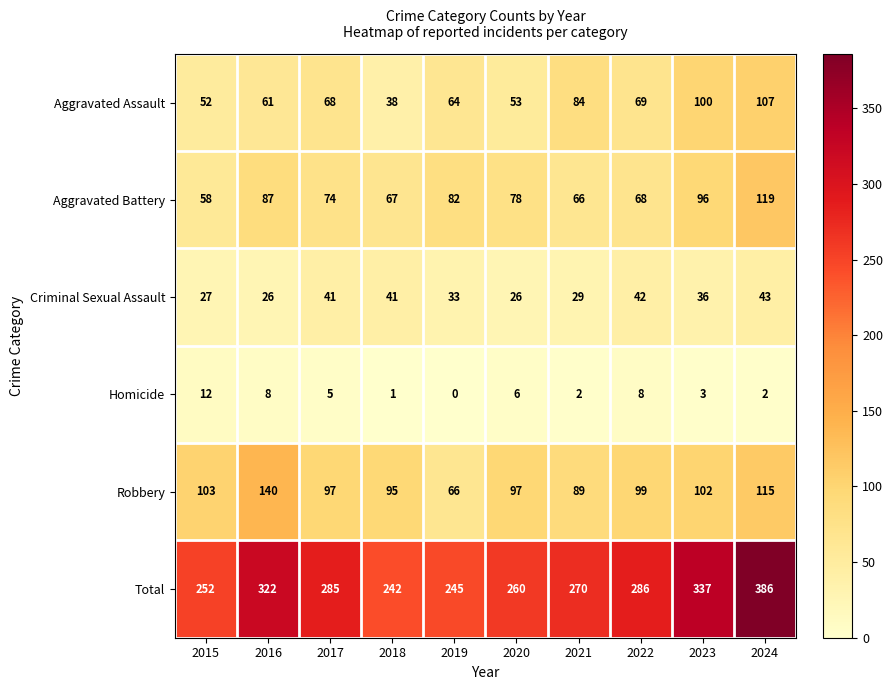

What is the sum of all Homicide values?

47